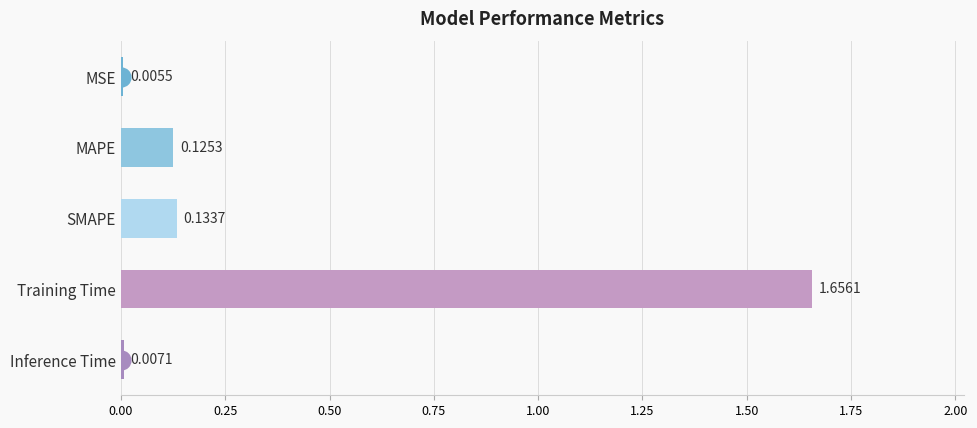

Between Inference Time and MAPE, which is larger?

MAPE